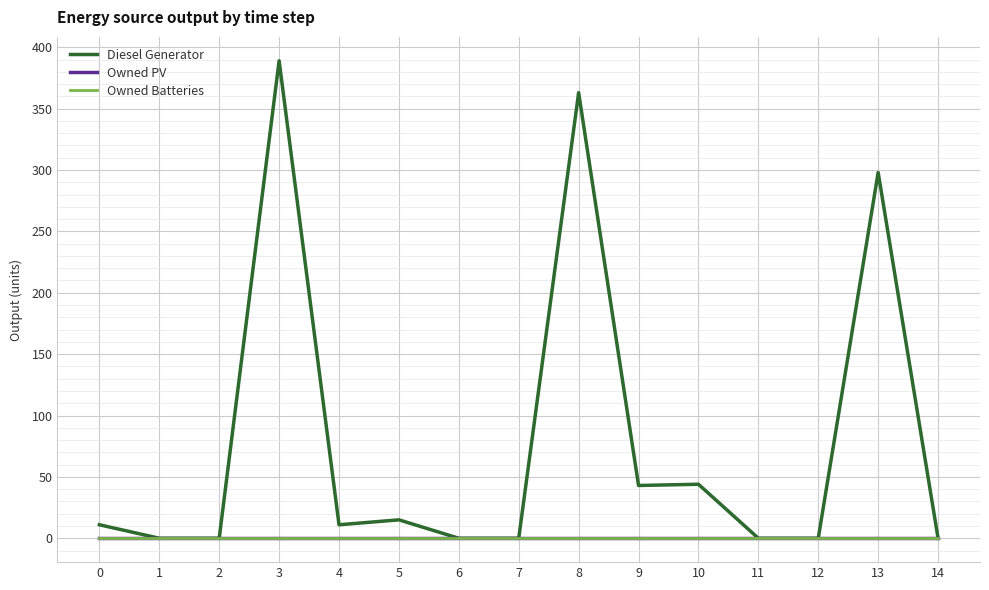

Reading left to right, list all the values displayed in this chart.

Diesel Generator: 0=11	1=0	2=0	3=389	4=11	5=15	6=0	7=0	8=363	9=43	10=44	11=0	12=0	13=298	14=0
Owned PV: 0=0	1=0	2=0	3=0	4=0	5=0	6=0	7=0	8=0	9=0	10=0	11=0	12=0	13=0	14=0
Owned Batteries: 0=0	1=0	2=0	3=0	4=0	5=0	6=0	7=0	8=0	9=0	10=0	11=0	12=0	13=0	14=0